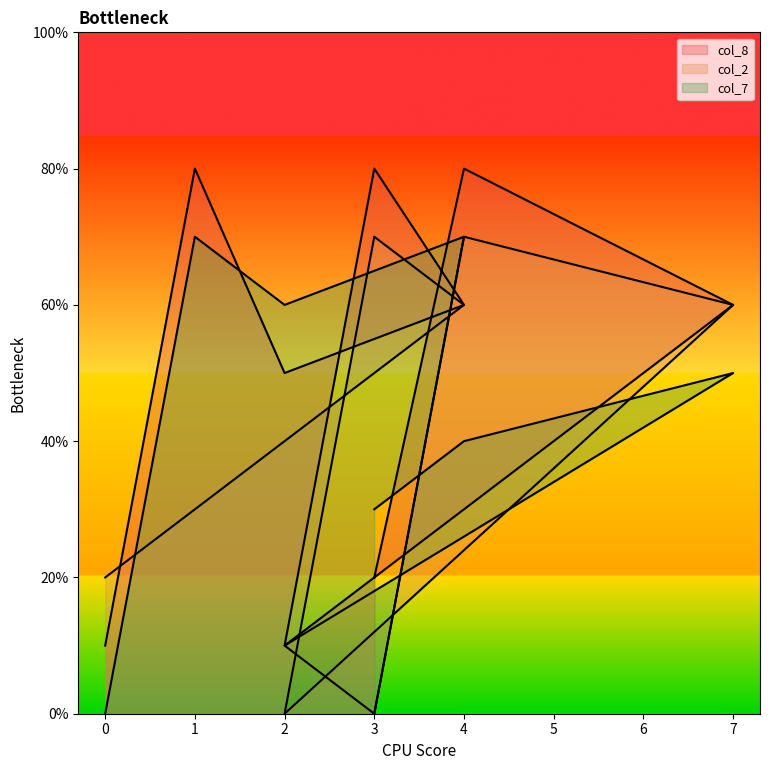

Which label corresponds to the largest value in the chart?

1